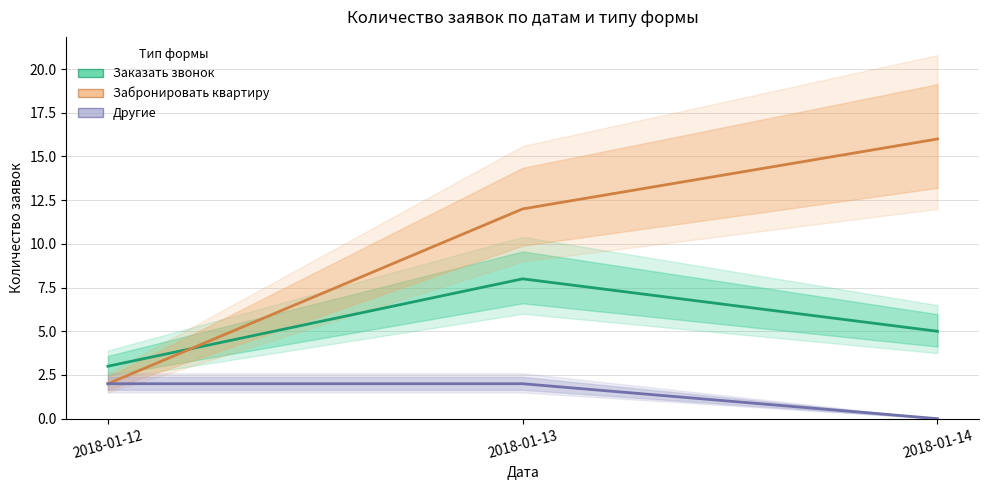

What is the difference between the highest and lowest values at 2018-01-14?

16